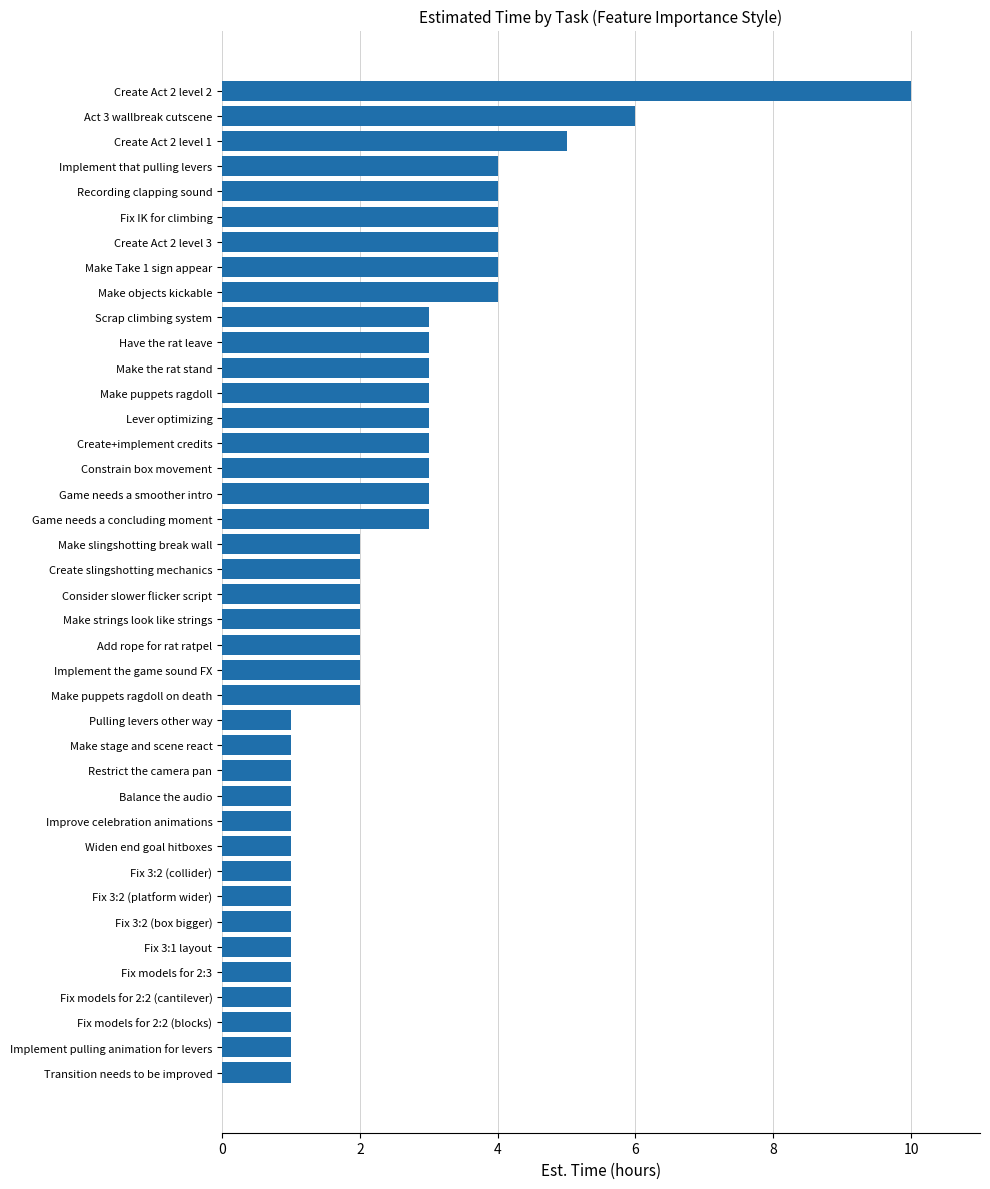

What is the maximum value shown in the chart?

10